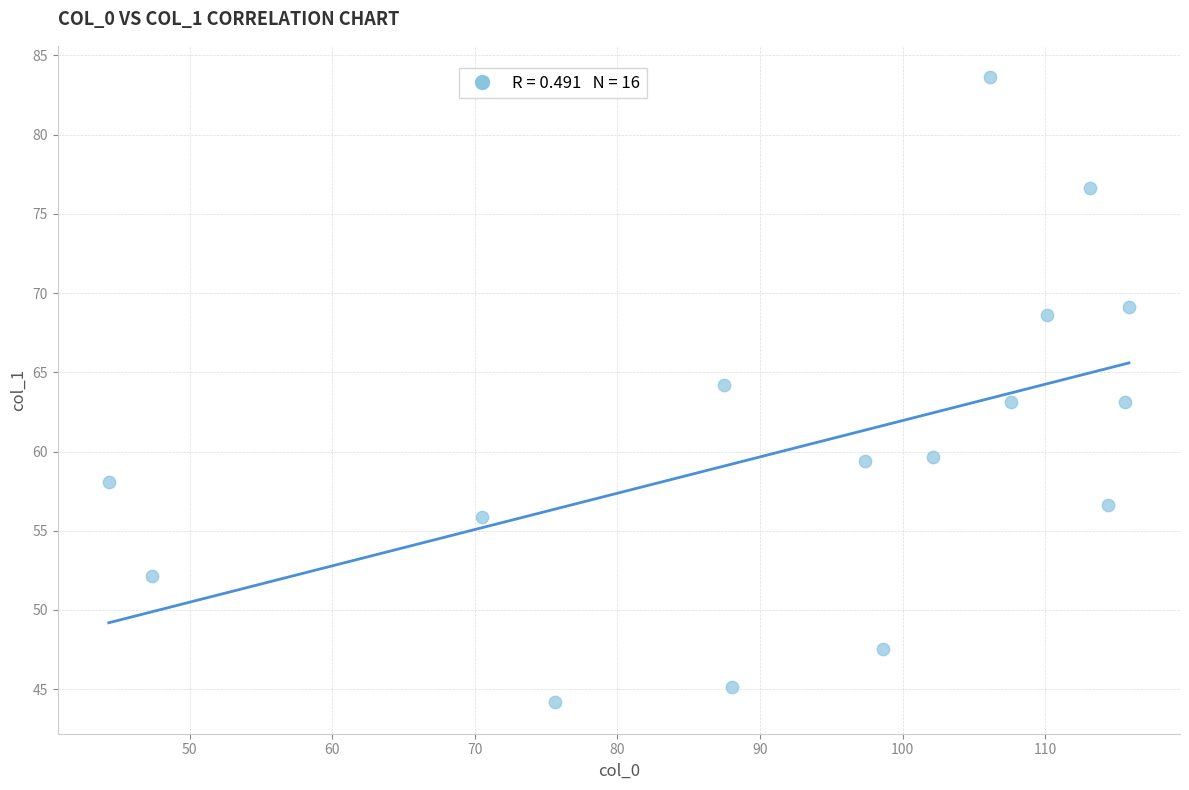

What is the range of Y values (max minus min)?

39.5